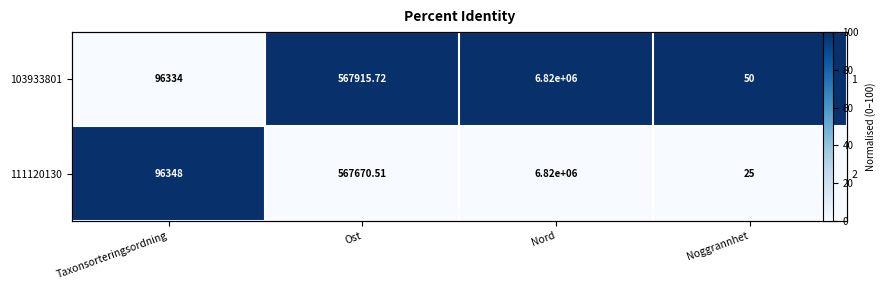

Which series has the widest spread of values?

103933801